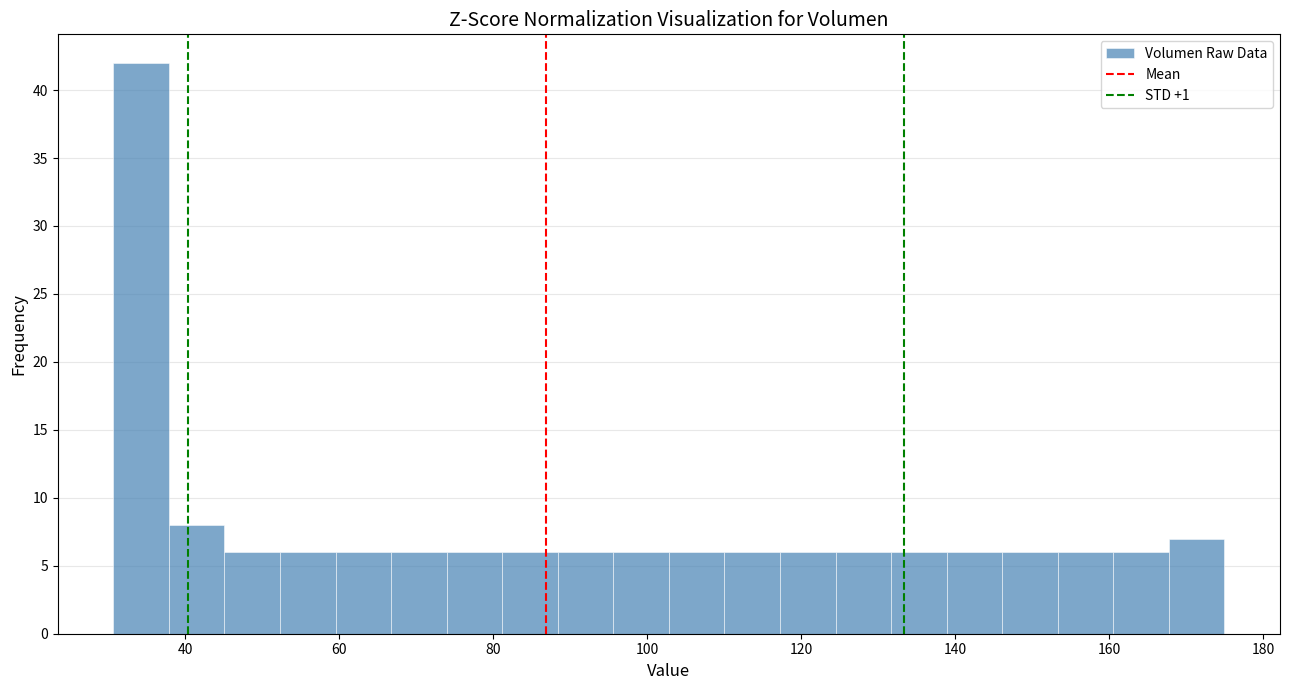

Read against the x-axis, roughly where is the centre of the tallest bar?

34